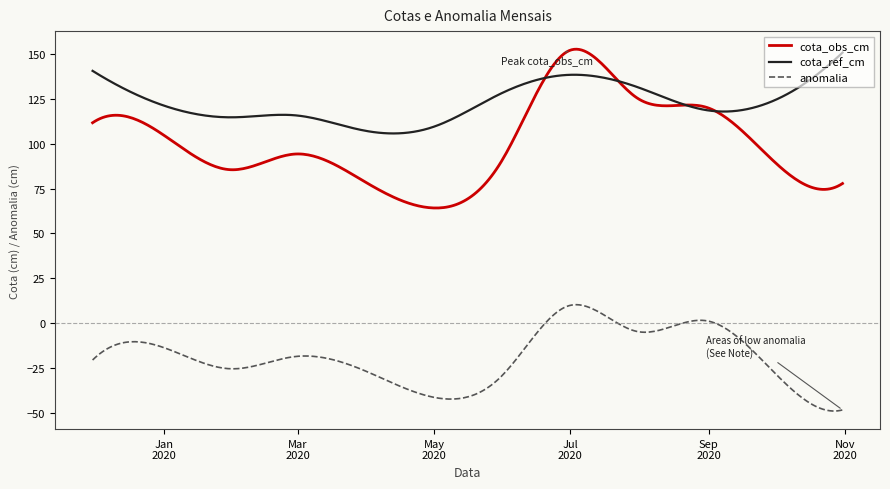

True or false: cota_ref_cm and anomalia cross at least once.

False